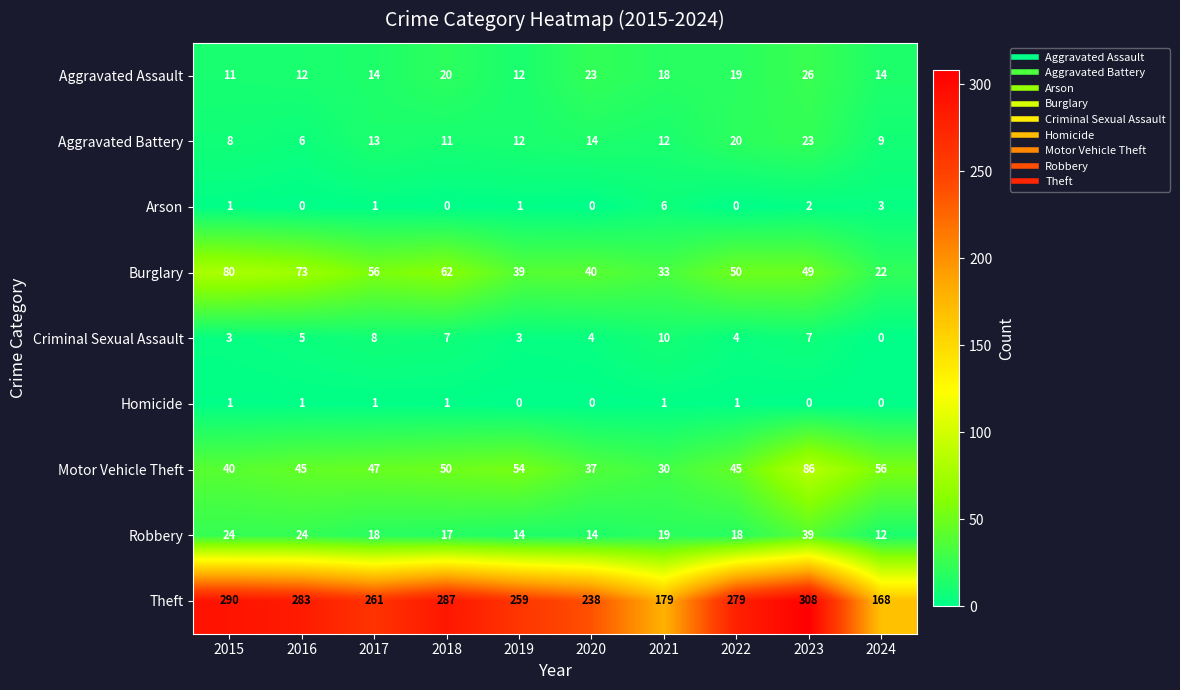

True or false: Burglary has a value of 11 at 2024.

False